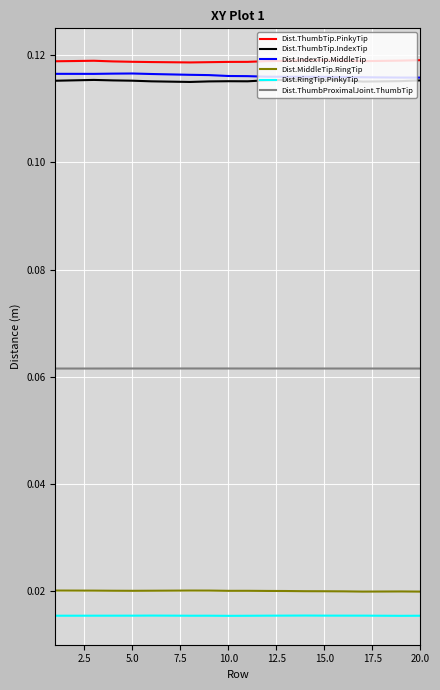

True or false: Dist.RingTip.PinkyTip and Dist.IndexTip.MiddleTip intersect in this chart.

False